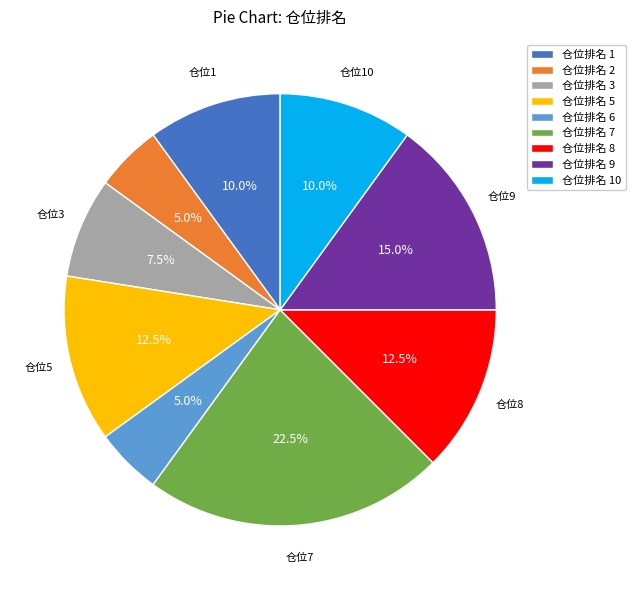

What percentage do 仓位排名 1 and 仓位排名 2 together represent?

15.0%